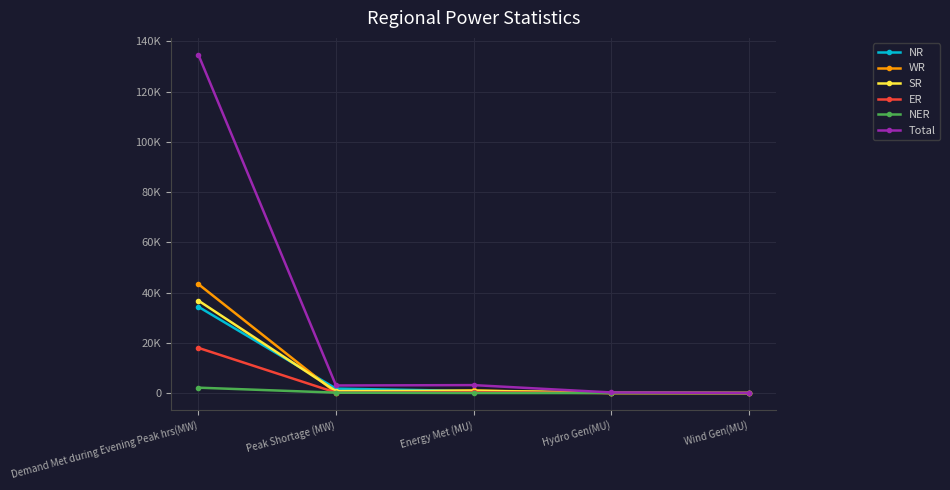

What are all the series names shown in the legend?

NR, WR, SR, ER, NER, Total